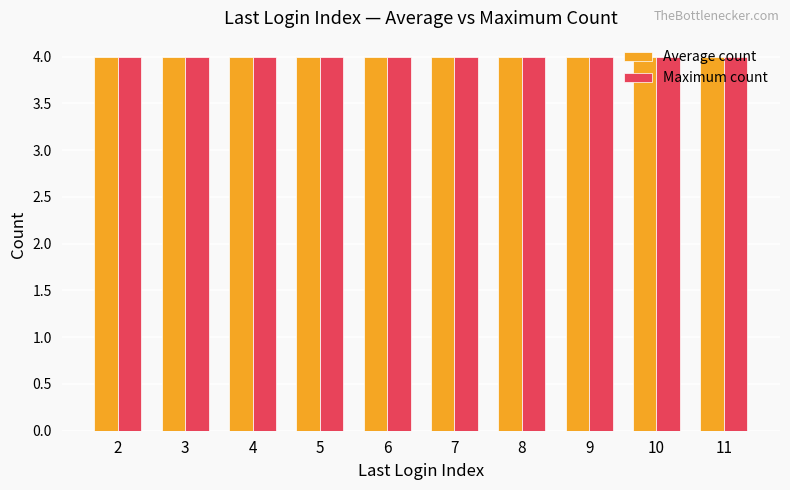

Reading right to left, transcribe all the data shown in this chart.

Average: 11=7.2	10=8.8	9=9.0	8=6.5	7=7.0	6=8.5	5=9.2	4=6.8	3=7.5	2=8.0
Maximum: 11=11.0	10=11.0	9=11.0	8=11.0	7=11.0	6=11.0	5=11.0	4=11.0	3=11.0	2=11.0